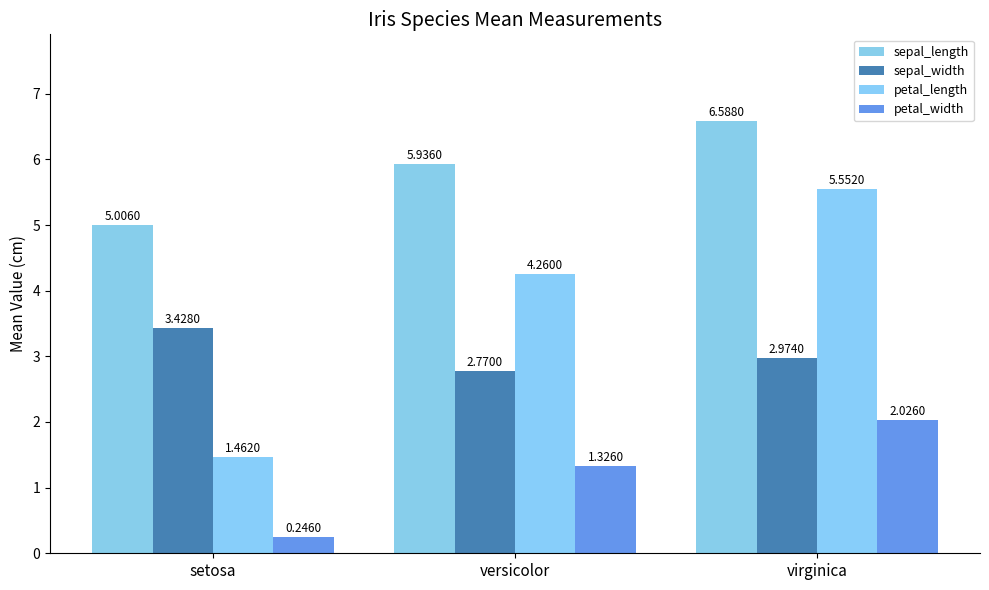

List the labels in order of petal_length value, largest first.

virginica, versicolor, setosa